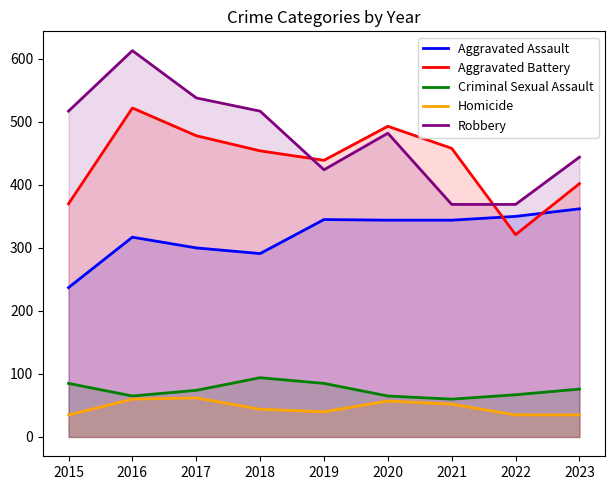

What is the sum of the Criminal Sexual Assault values at 2023 and 2016?

141